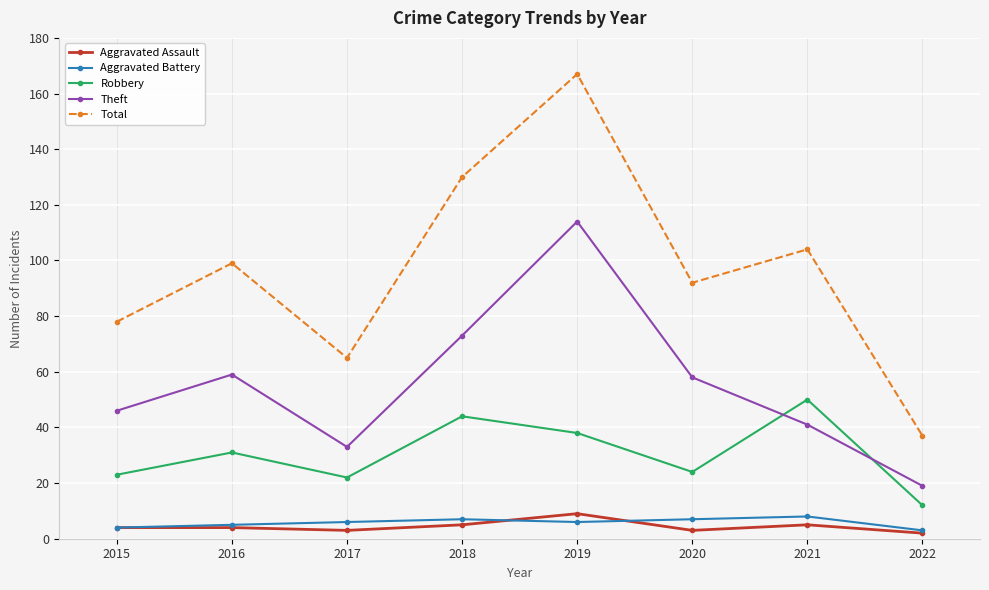

How many categories are shown in the chart?

8